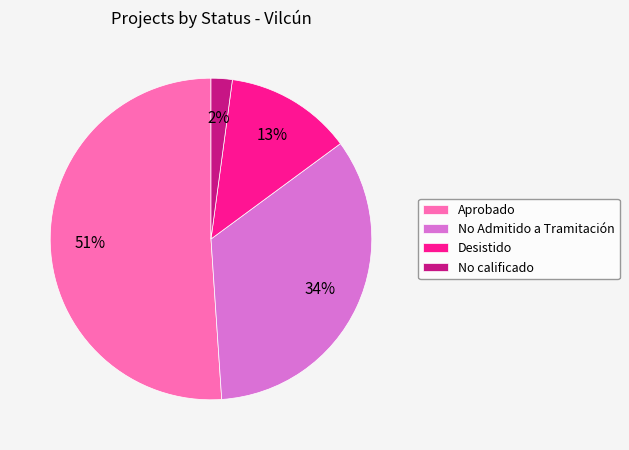

What is the smallest slice in the pie chart?

No calificado